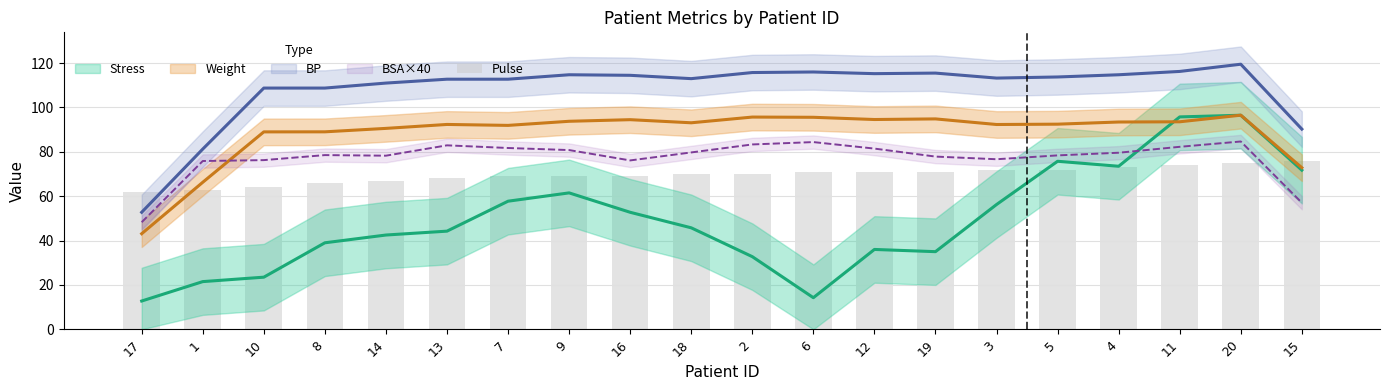

Does the chart contain any negative values?

No